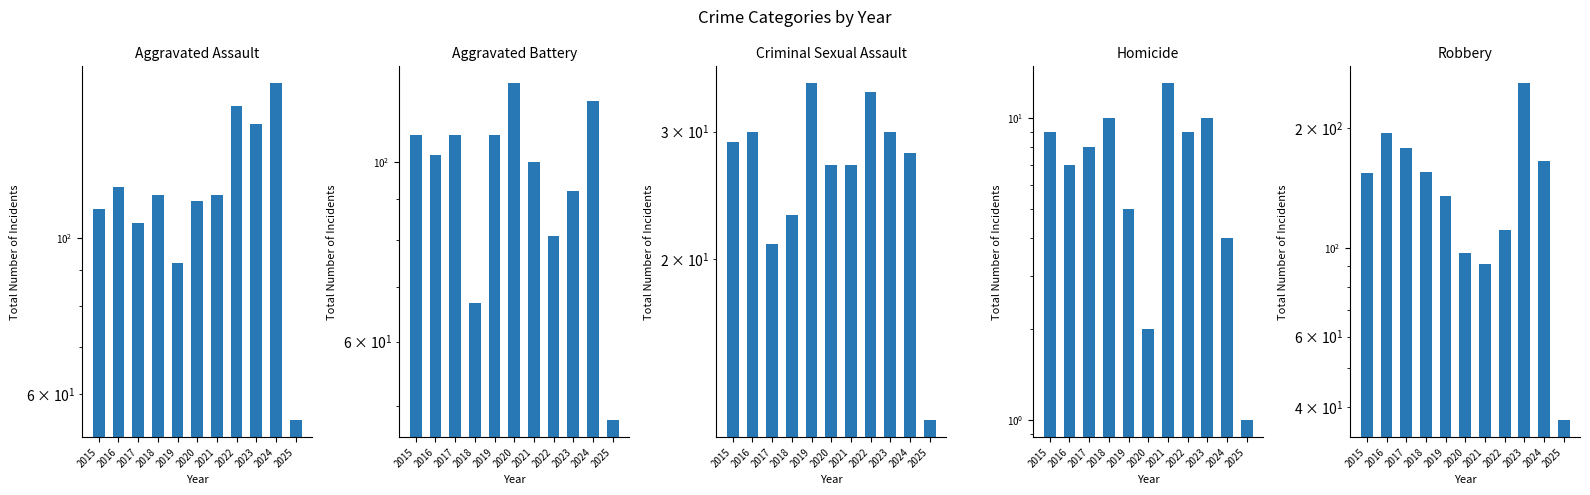

What is the difference between the highest and lowest values at 2022?

145